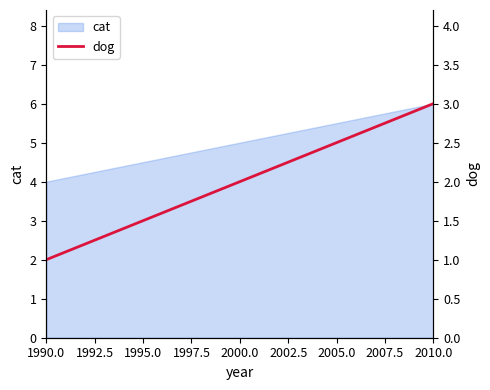

What is the highest value of the cat series?

6